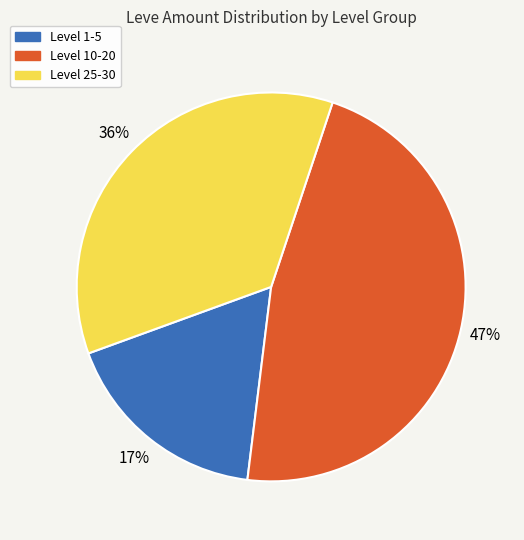

To the nearest percent, what is the average slice percentage?

33%